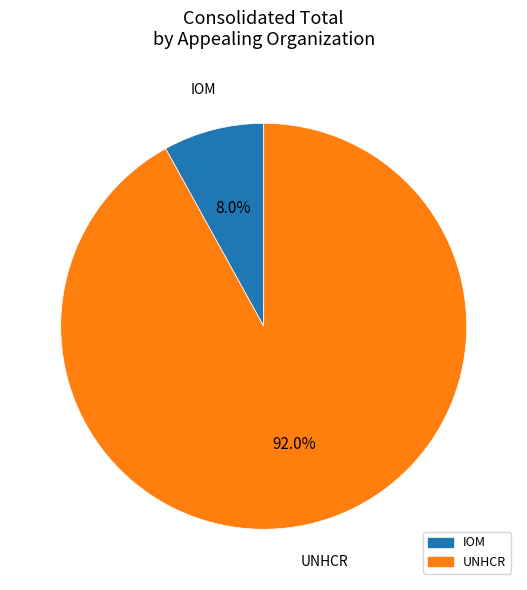

To the nearest percent, what is the average slice percentage?

50%